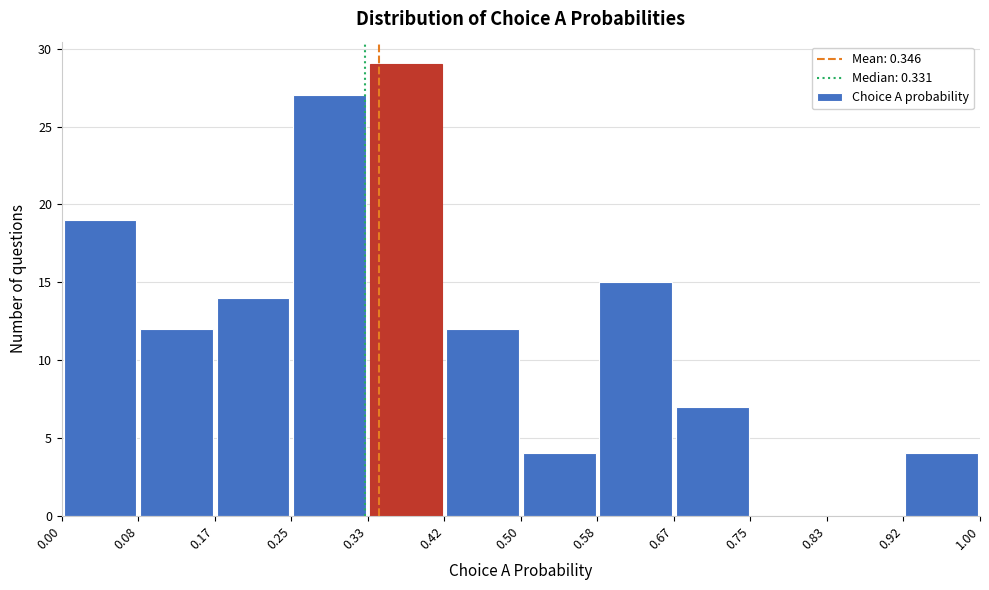

What is the height of the bar covering 0.92 to 1.00 on the x-axis? The values are not printed on the chart, so give them approximately, as read against the axis.

4